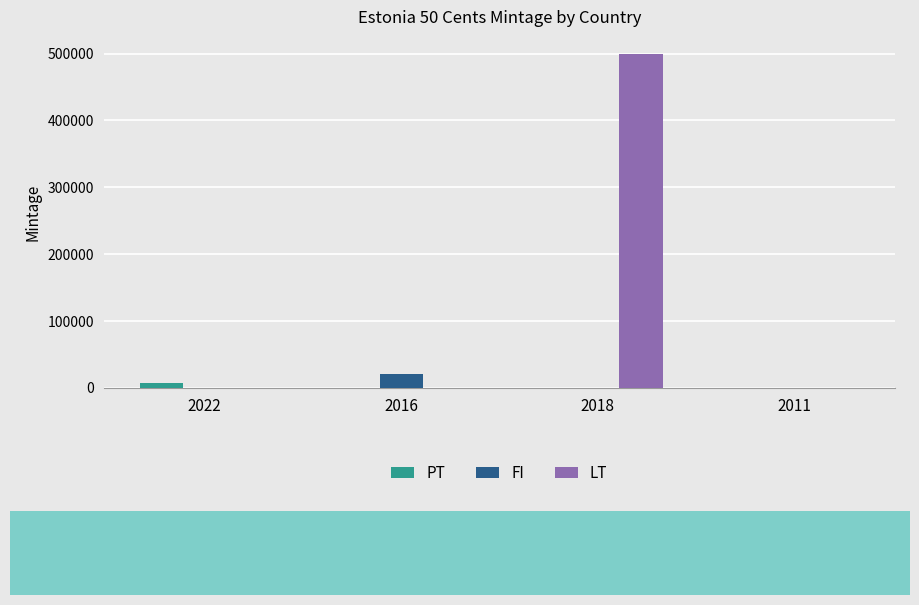

Count the PT values in the range 0 to 7500.

4